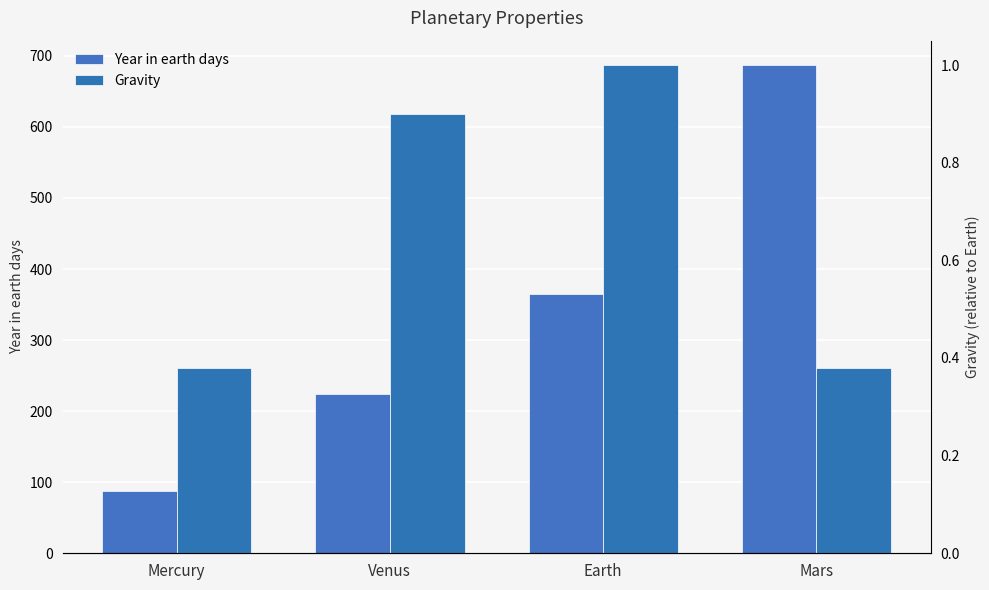

What is the label of the 2nd bar from the left?

Venus